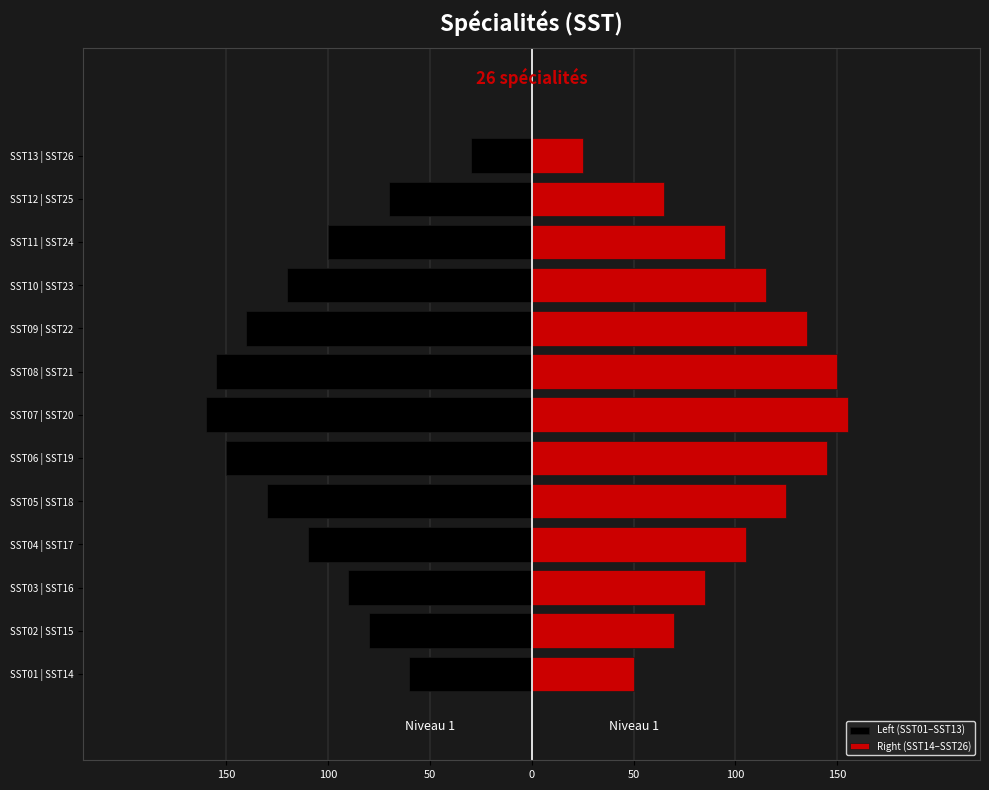

The value of Left (SST01–SST13) at SST12 | SST25 is -108. True or false?

False